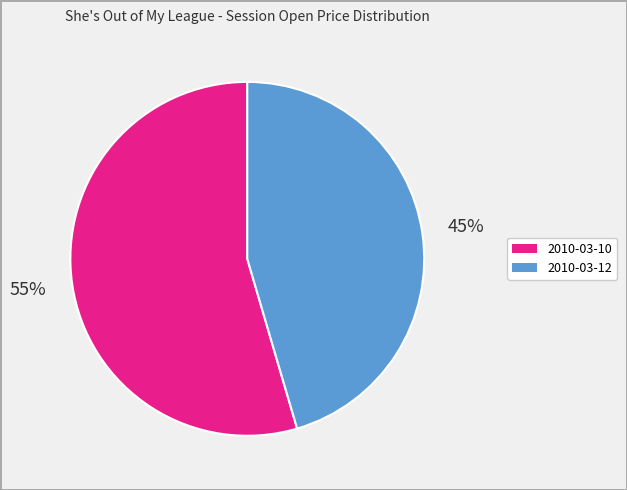

To the nearest percent, what is the average slice percentage?

50%